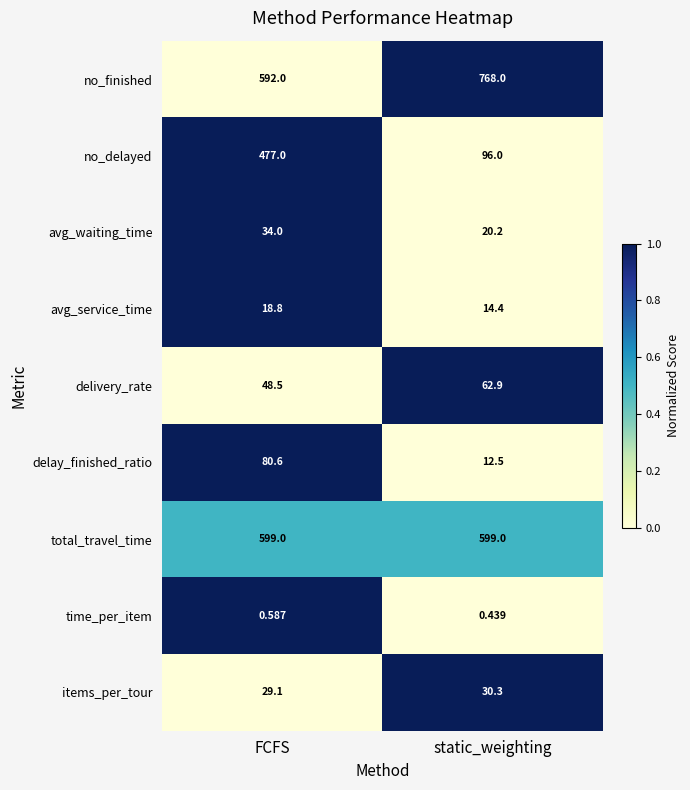

How many data points does each series have?

2